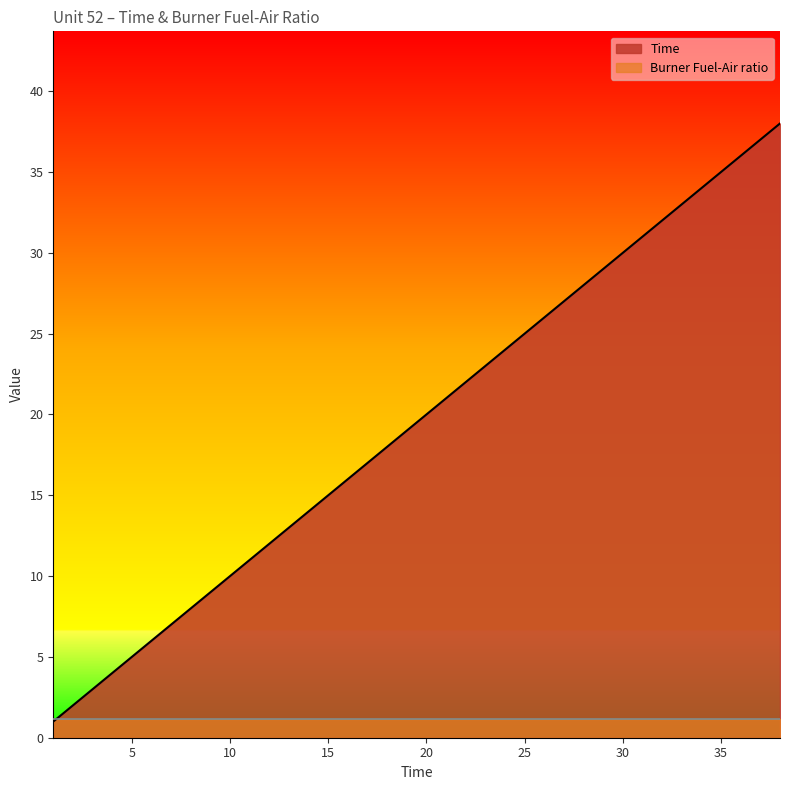

How many series are shown in this chart?

2